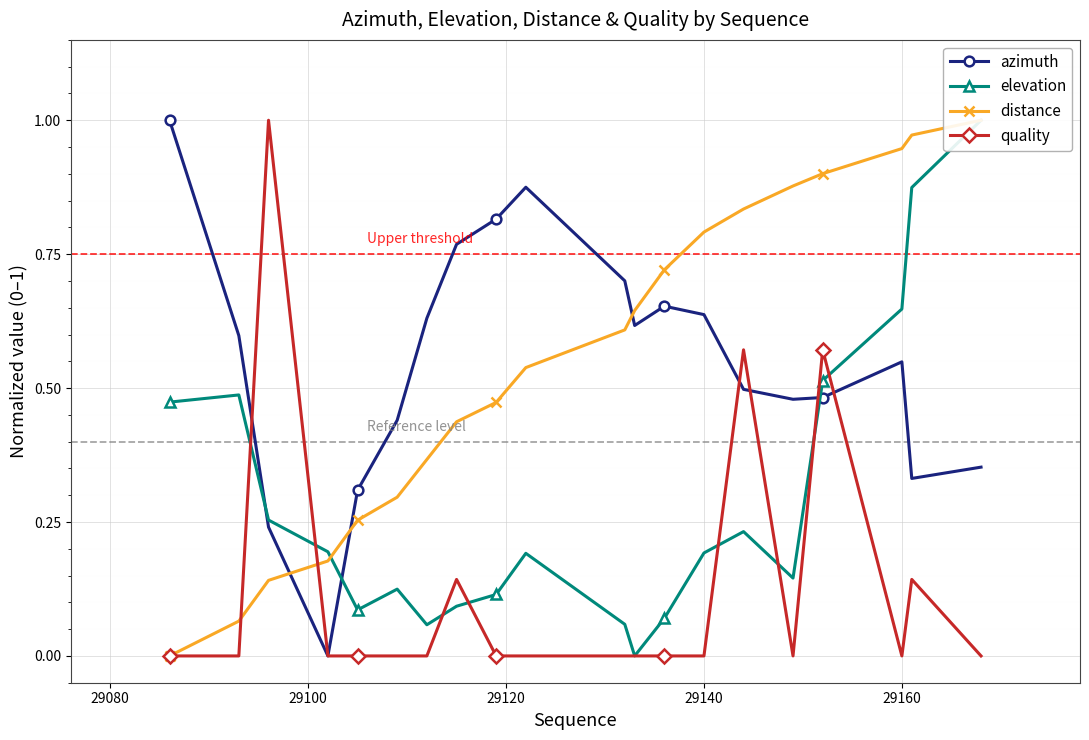

True or false: quality has more than 2 interior local peaks.

True